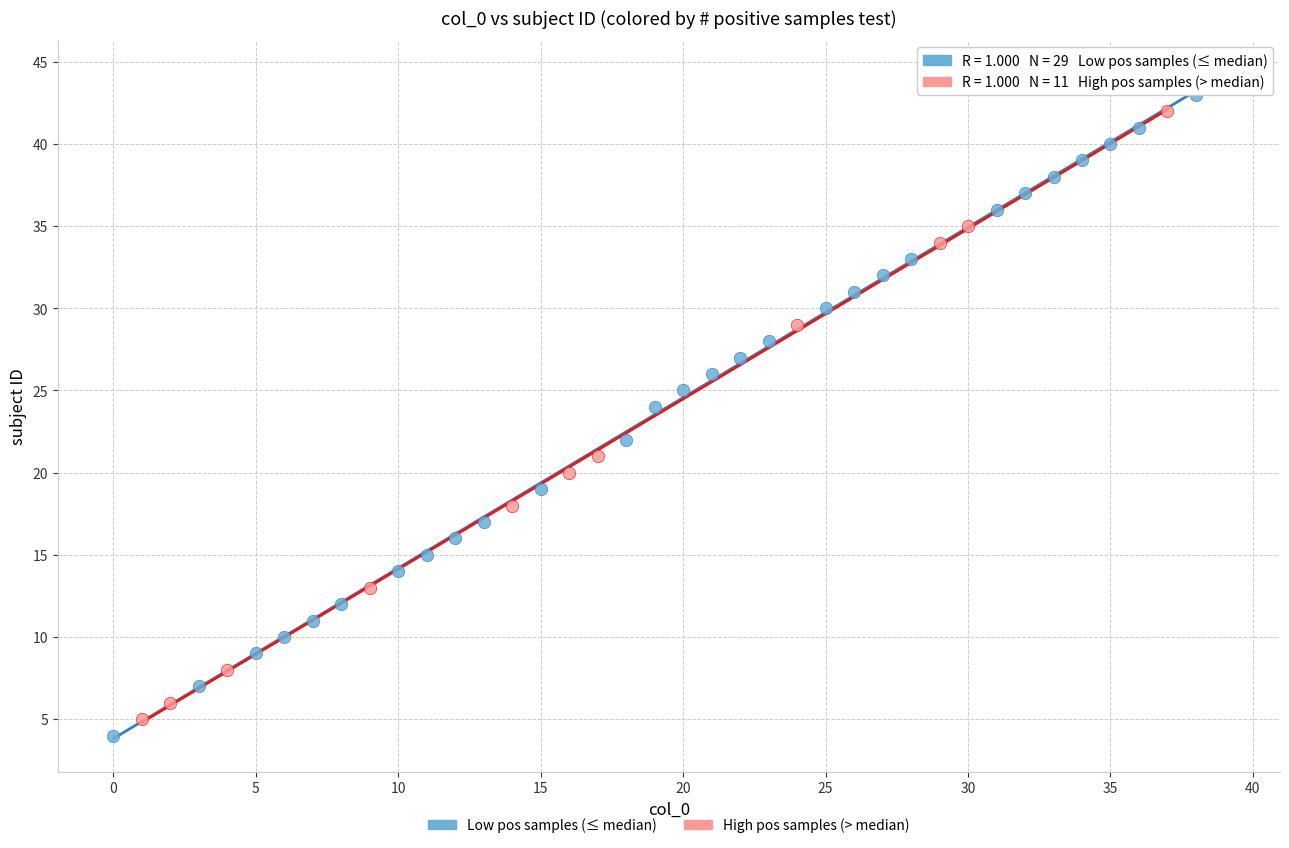

Which series has the largest Y range (max minus min)?

Low pos samples (≤ median)